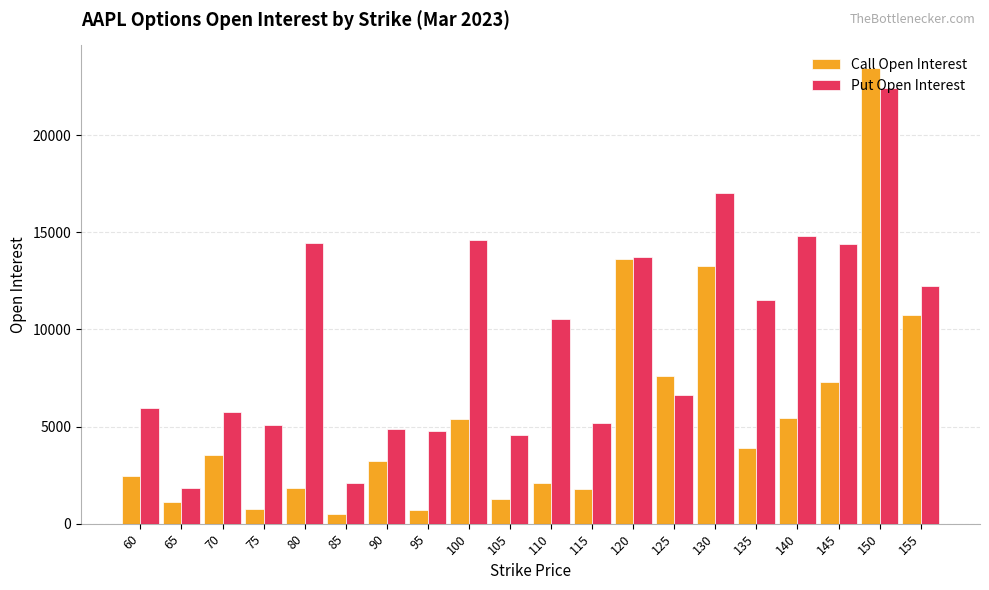

Rank the series by their average value, from lowest to highest.

Call Open Interest, Put Open Interest